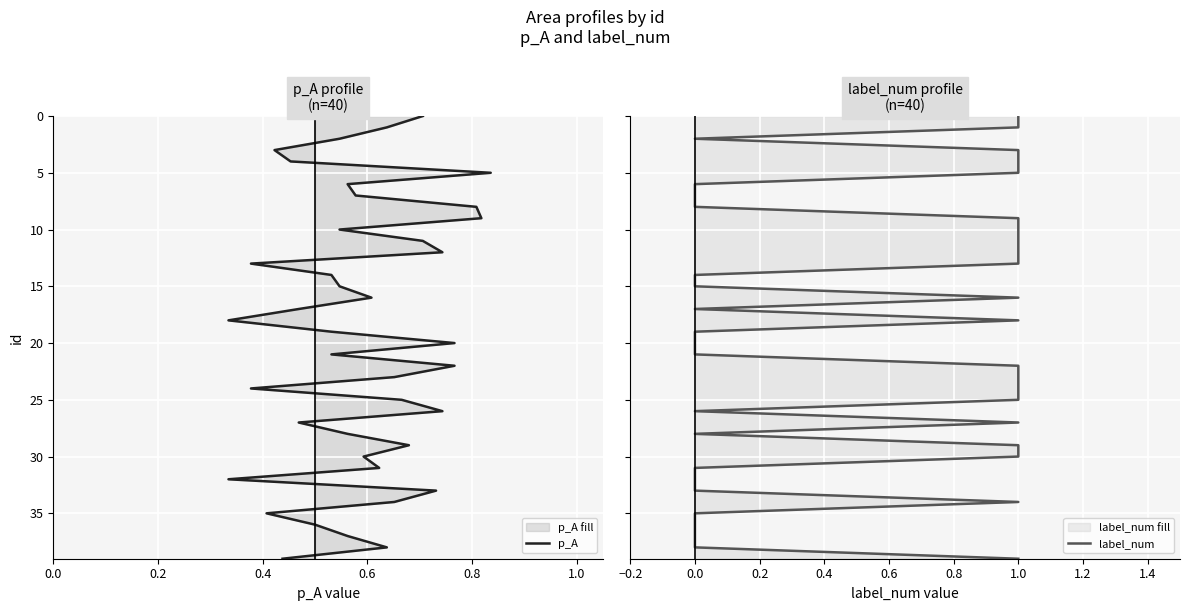

The p_A series shows 14 at 11. True or false?

False